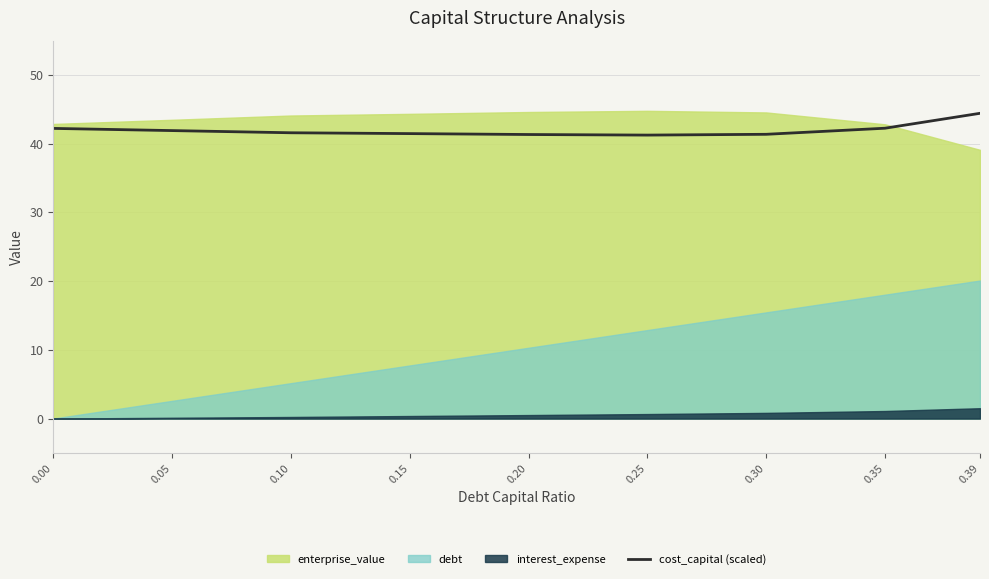

How many points are lower than both their immediate neighbors (excluding endpoints)?

1